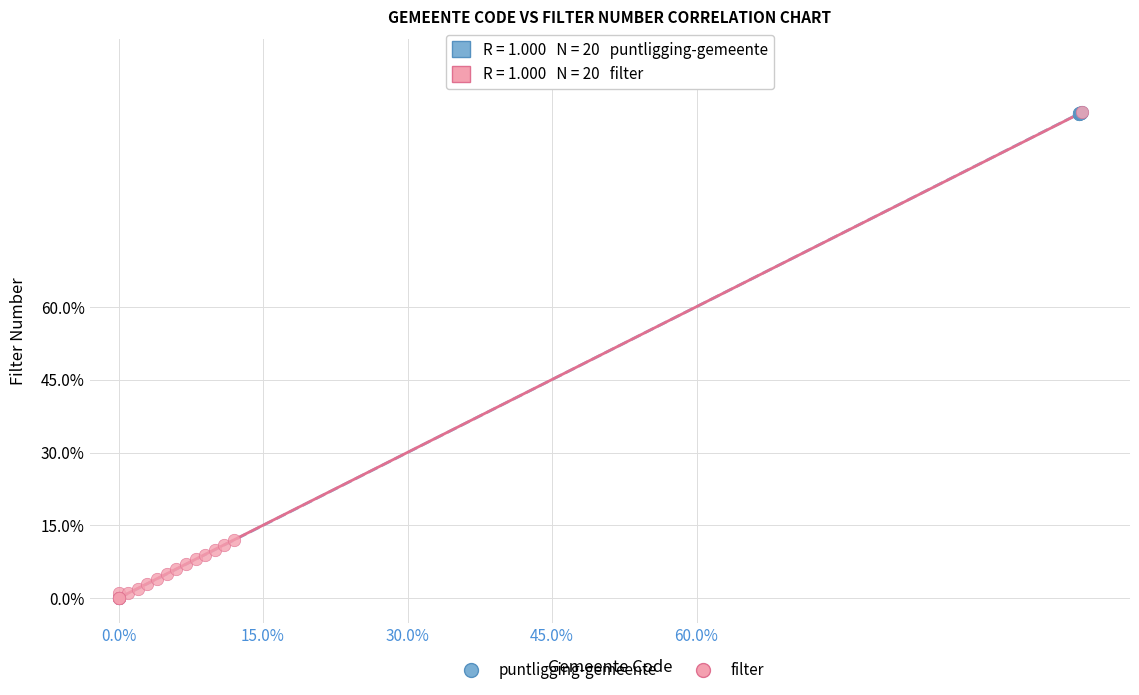

What are all the series names shown in the legend?

puntligging-gemeente, filter